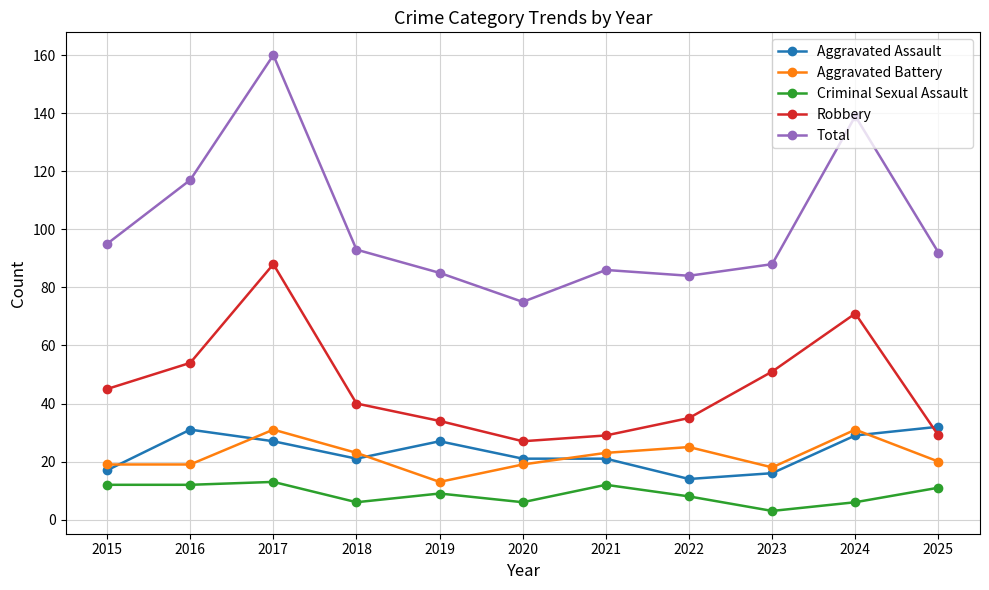

The value of Aggravated Battery at 2019 is 13. True or false?

True